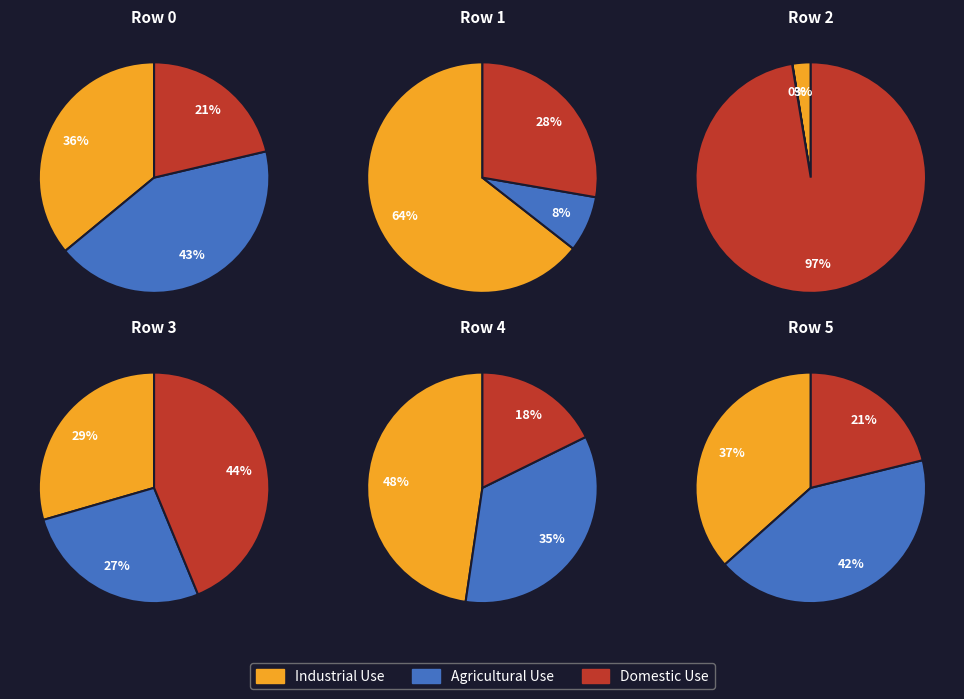

Does 0 account for over 50% of the chart?

No